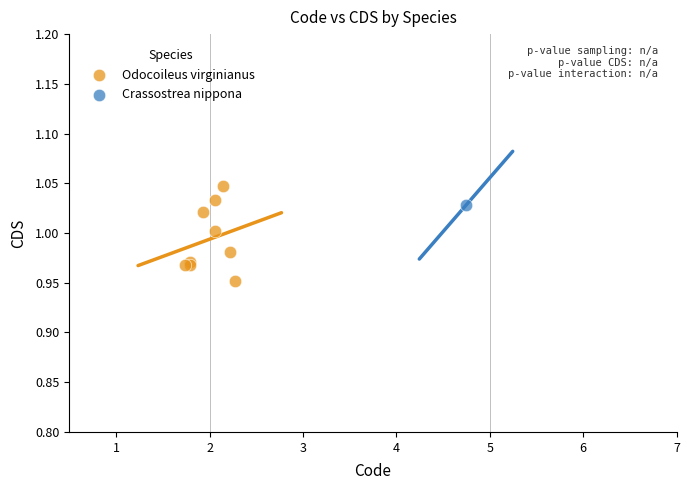

What are all the series names shown in the legend?

Odocoileus virginianus, Crassostrea nippona